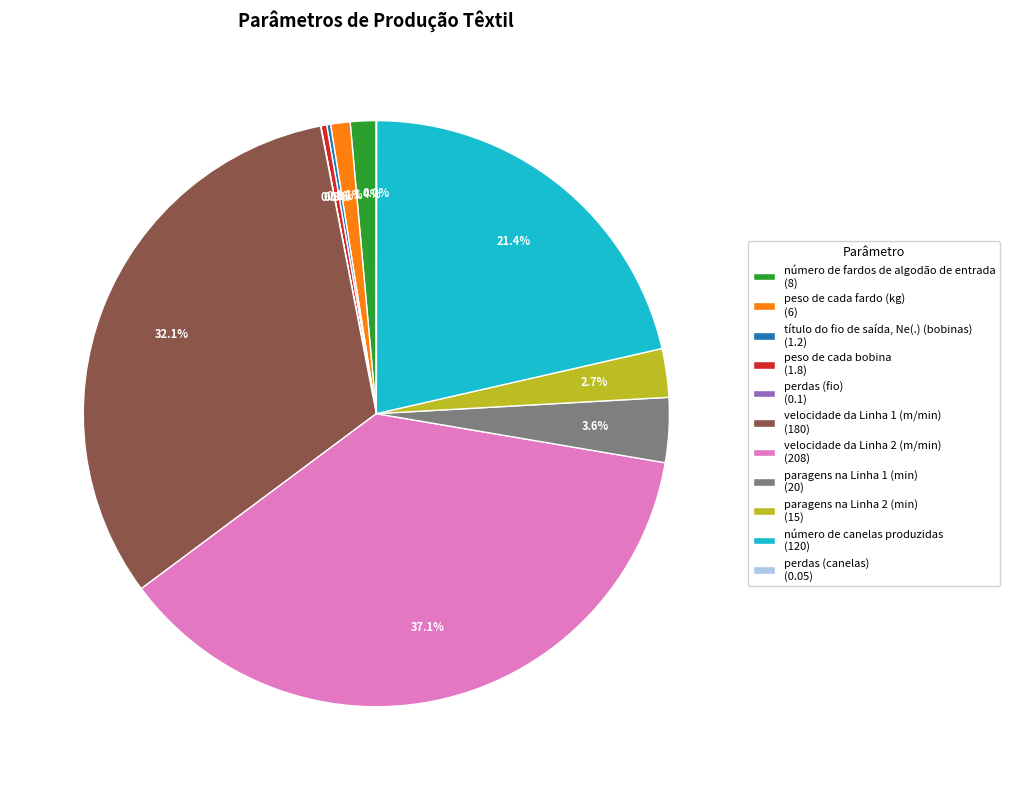

What percentage is NOT represented by número de canelas produzidas (120)?

78.6%